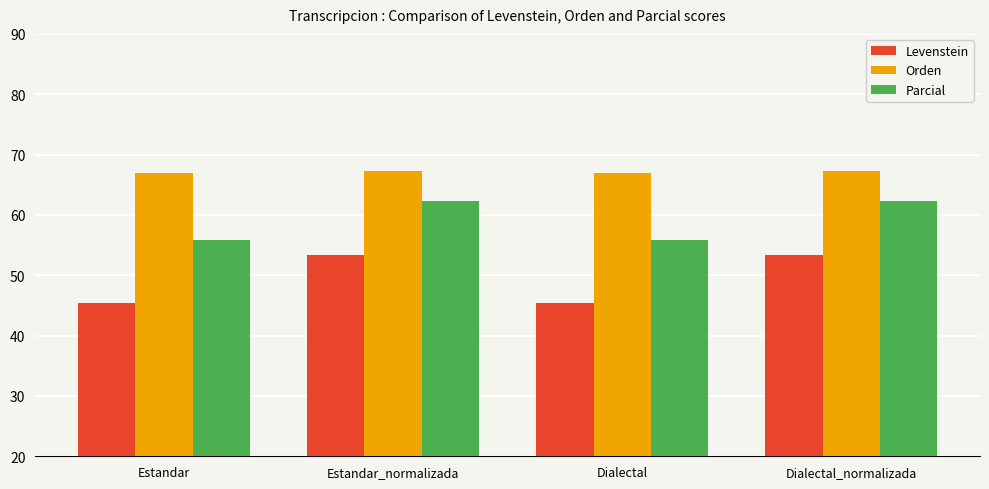

Count the number of categories in the chart.

4